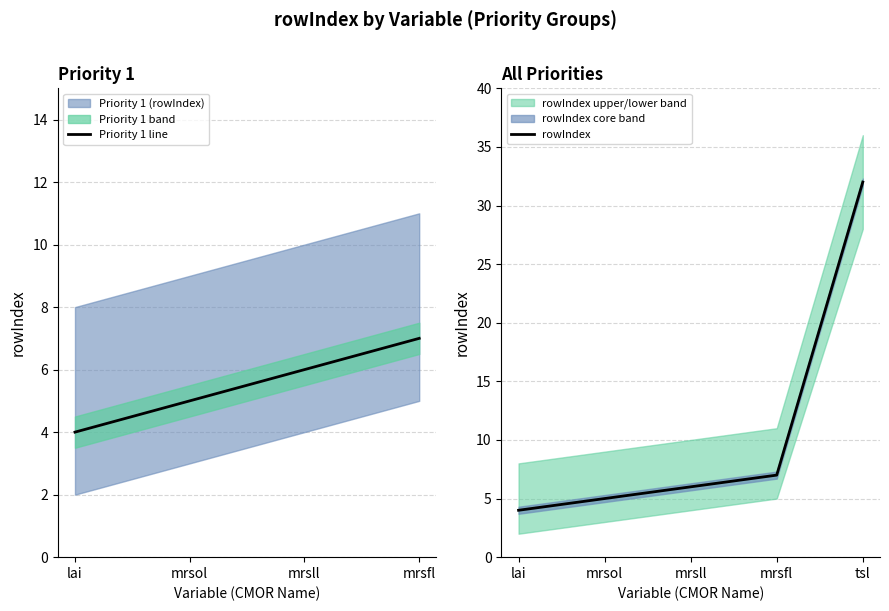

What is the value of the 1st point from the left?

4